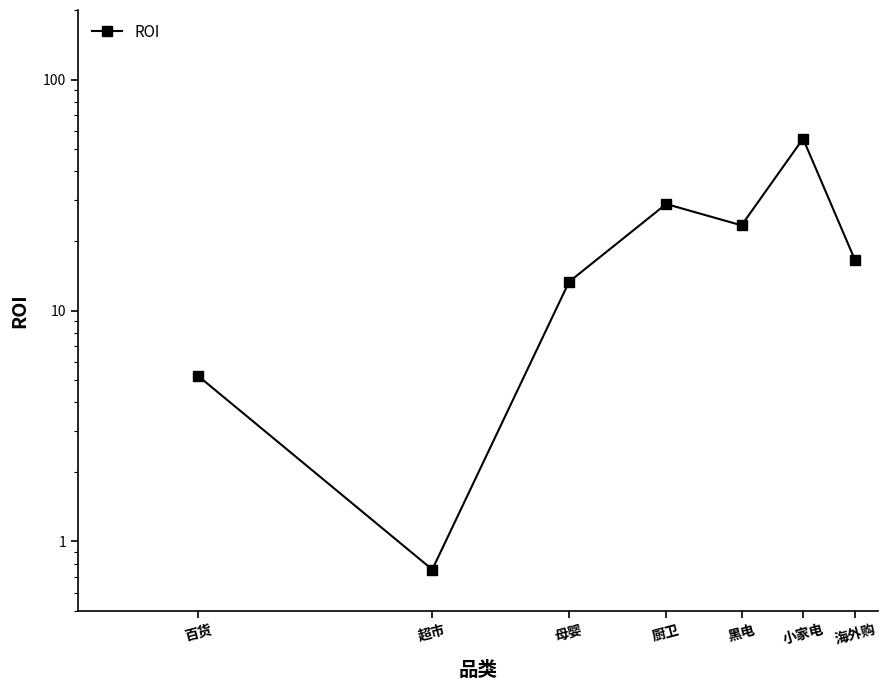

True or false: the data shows 23.4 at 黑电.

True